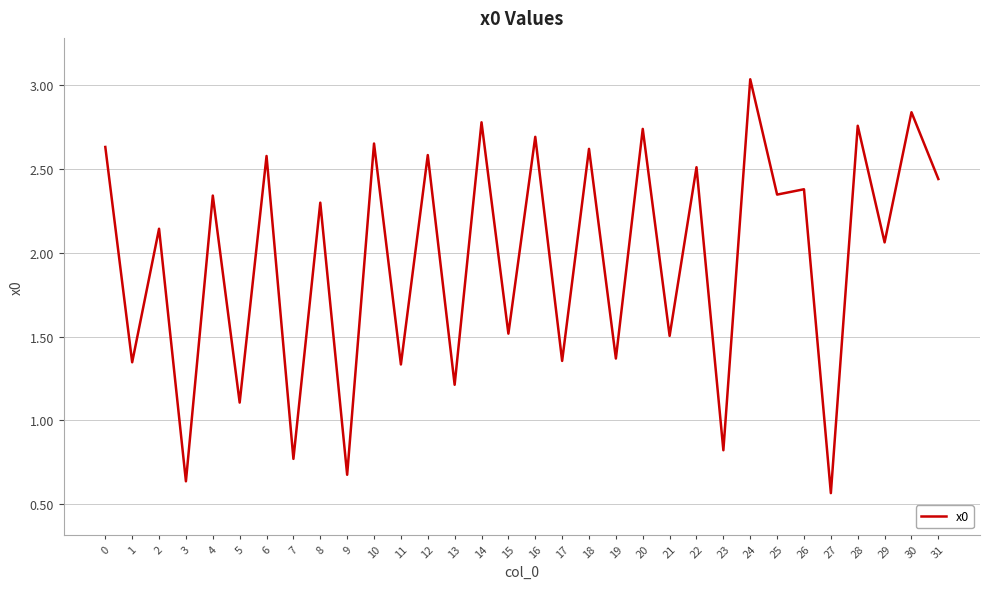

What is the change in value from 19 to 21?

+0.1